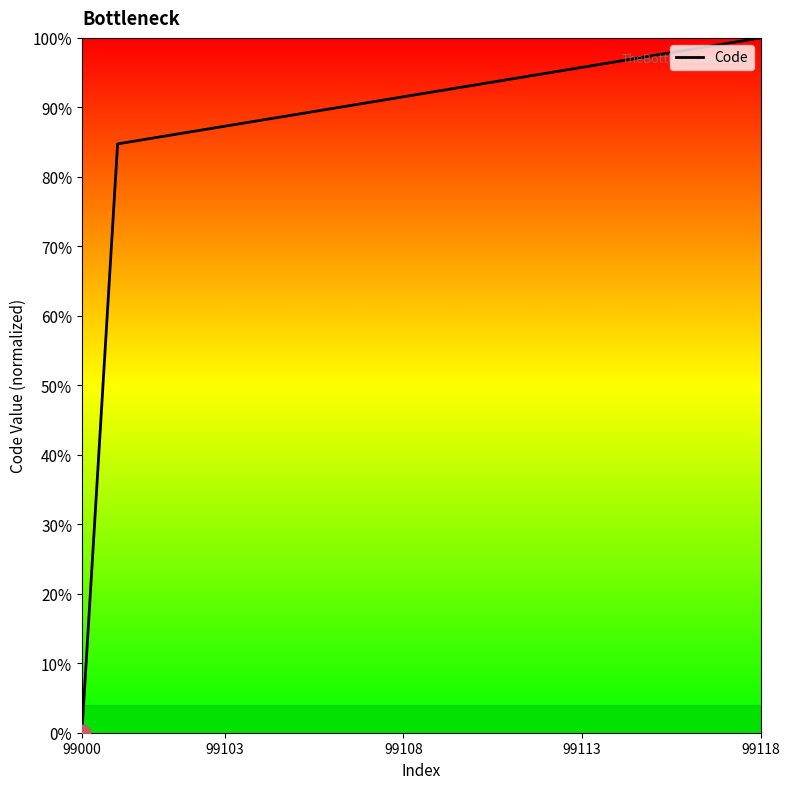

True or false: there are more than 0 points higher than both neighbors.

False